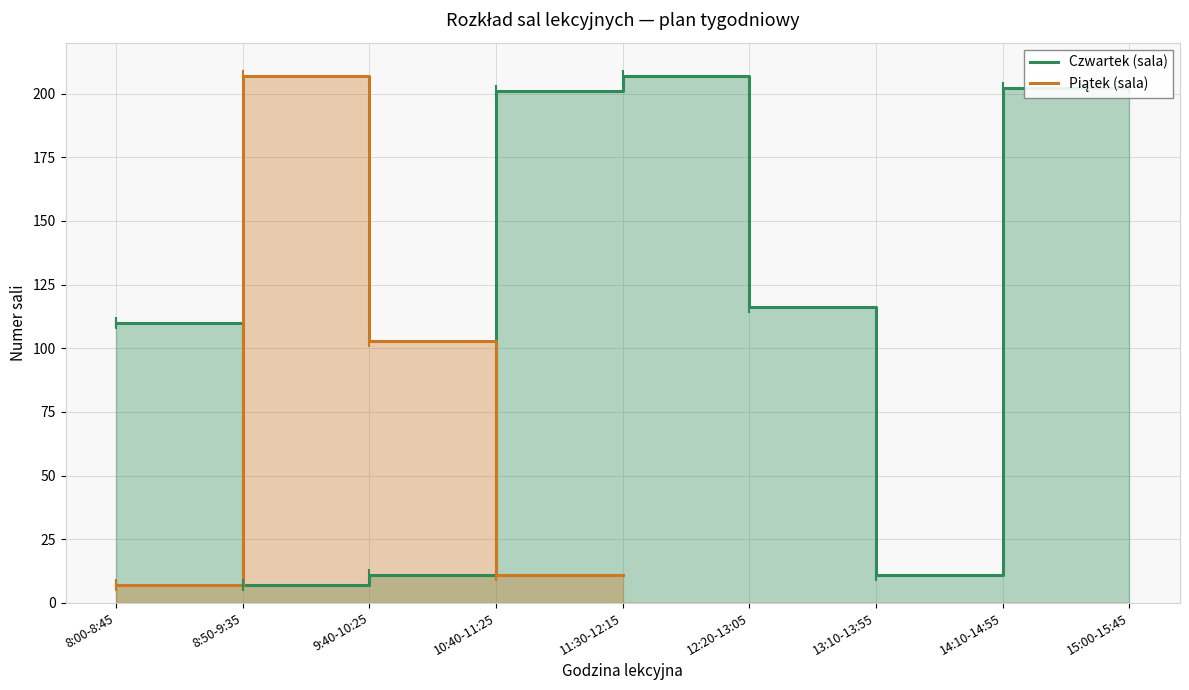

What is the total value across all series at 9:40-10:25?

114.0